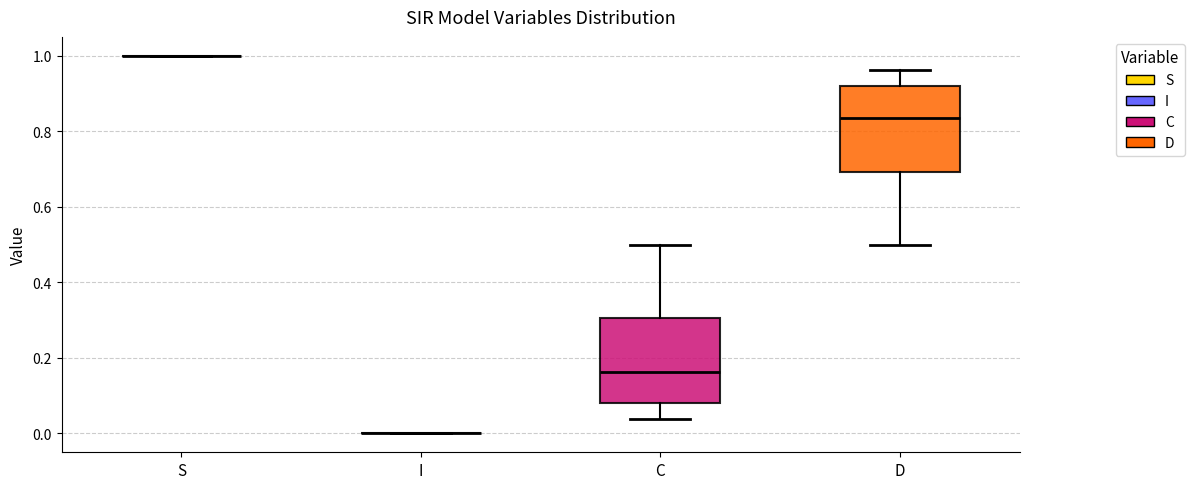

Reading left to right, read every box against the y-axis: the position of its median line, the range the box covers, and the ends of its whiskers. The values are not printed on the chart, so give them approximately, as read against the axis.

S: box collapsed to a line at 1.00, whiskers 1.00 to 1.00
I: box collapsed to a line at 0.00, whiskers 0.00 to 0.00
C: median 0.16, box 0.08 to 0.30, whiskers 0.04 to 0.50
D: median 0.84, box 0.70 to 0.92, whiskers 0.50 to 0.96